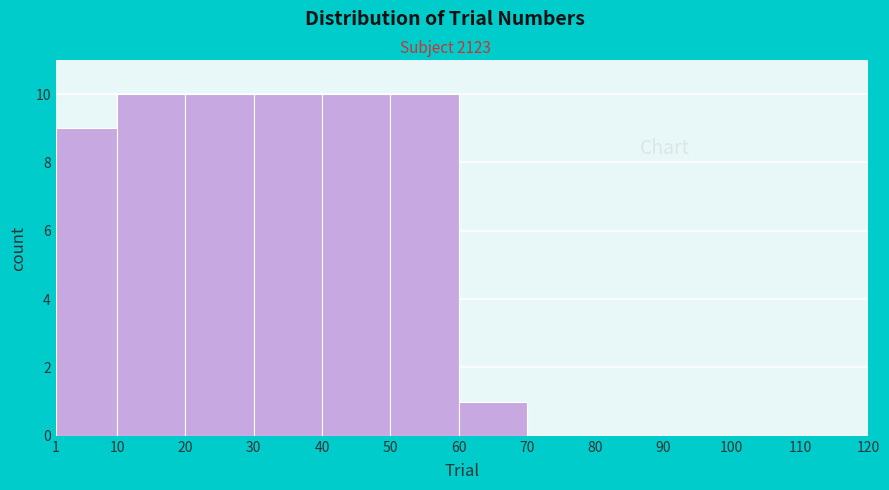

Reading left to right, list every bar in this chart as the range it spans on the x-axis followed by its height. The values are not printed on the chart, so give them approximately, as read against the axis.

1 to 10: 9
10 to 20: 10
20 to 30: 10
30 to 40: 10
40 to 50: 10
50 to 60: 10
60 to 70: 1
70 to 80: 0
80 to 90: 0
90 to 100: 0
100 to 110: 0
110 to 120: 0